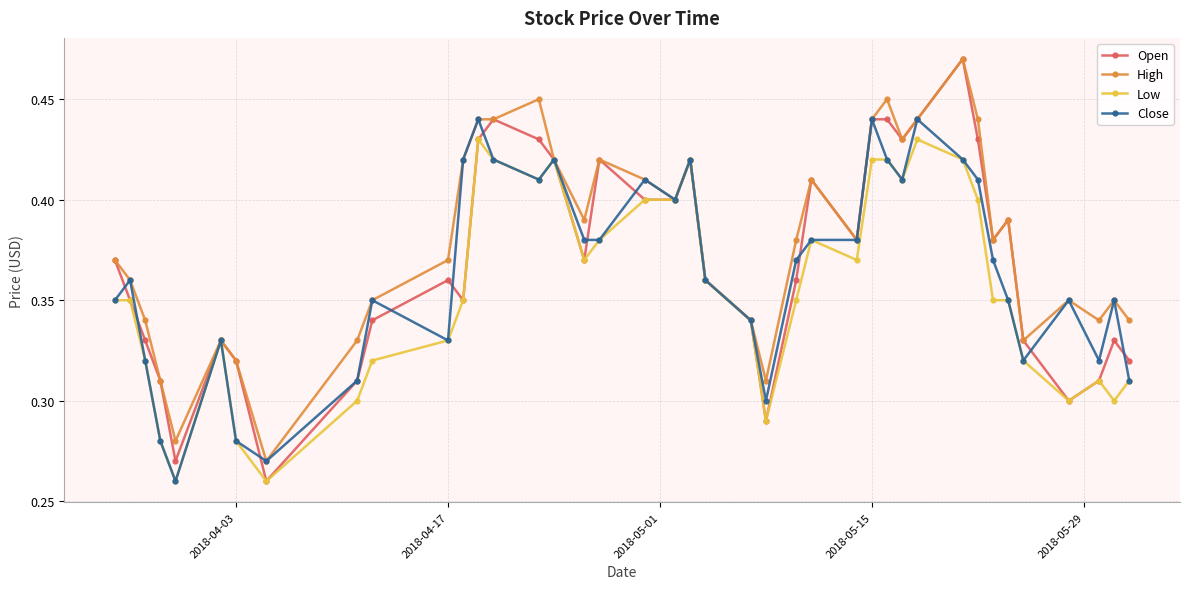

At how many categories does at least one series exceed 0?

40